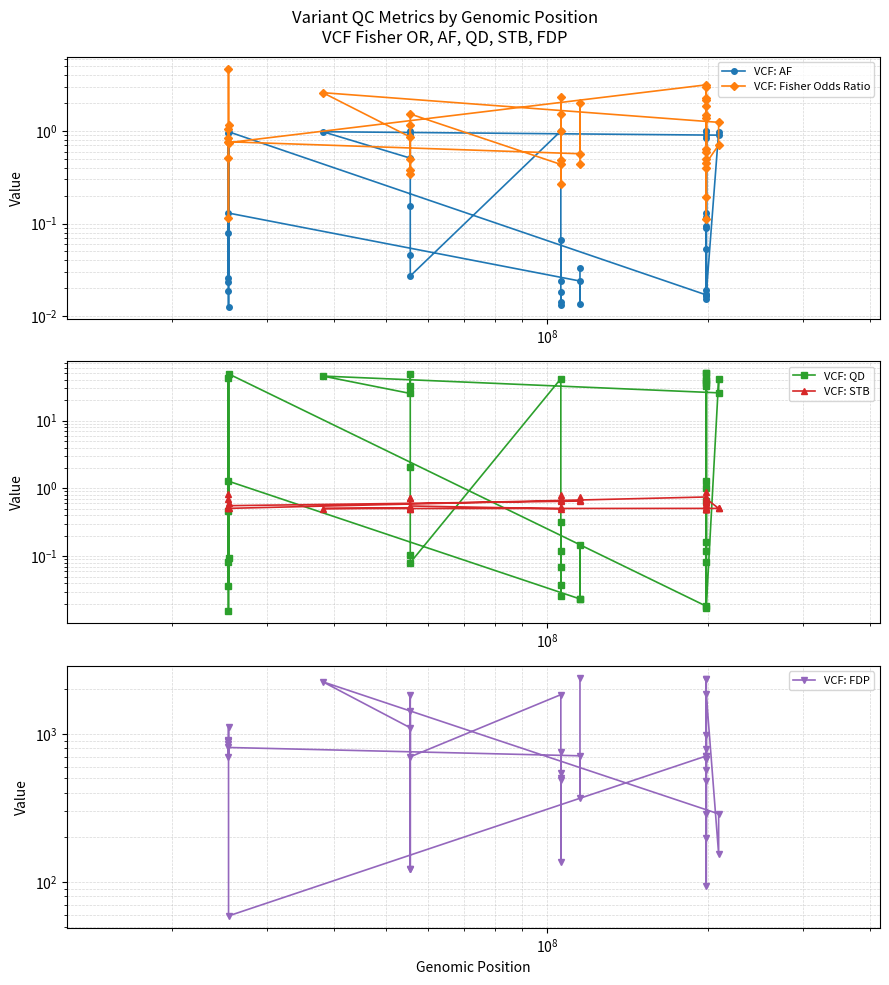

How many times do VCF: AF and VCF: Fisher Odds Ratio cross each other?

14